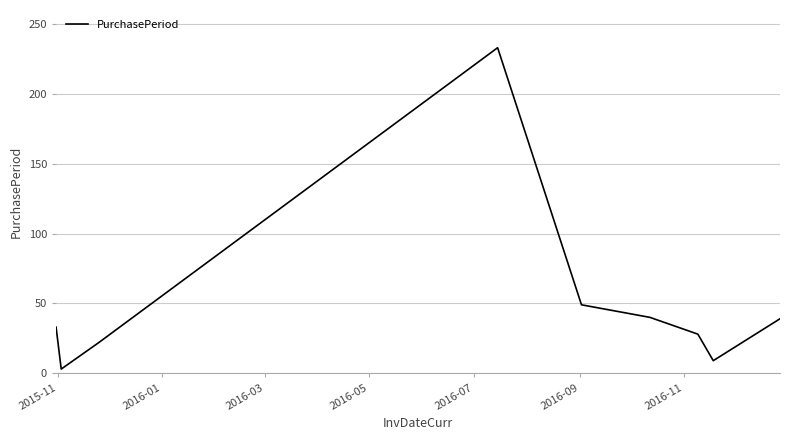

What is the difference between the maximum and minimum values?

230